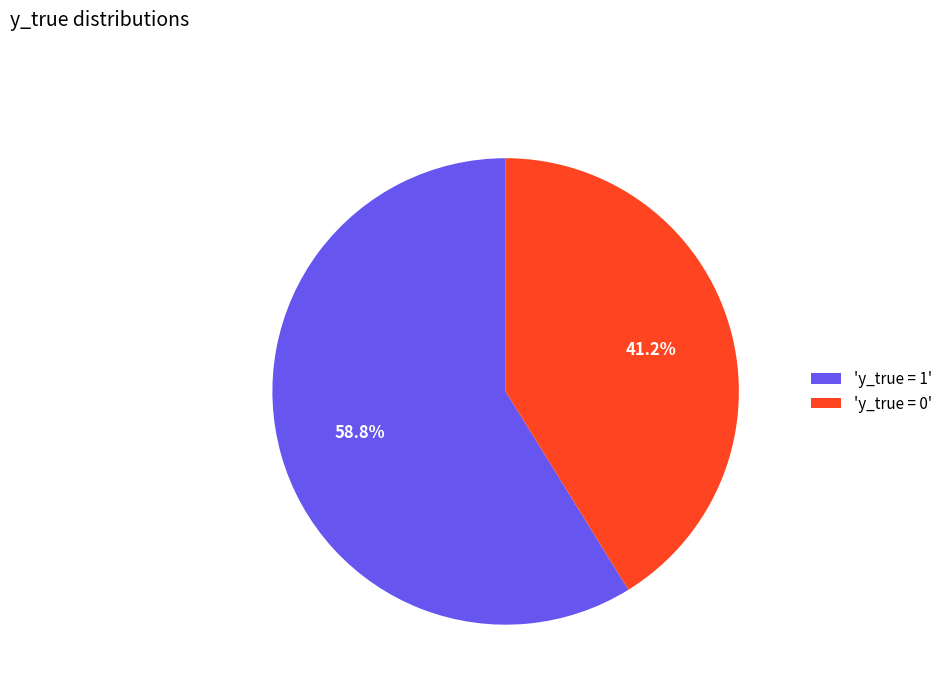

Count the number of slices in the pie.

2